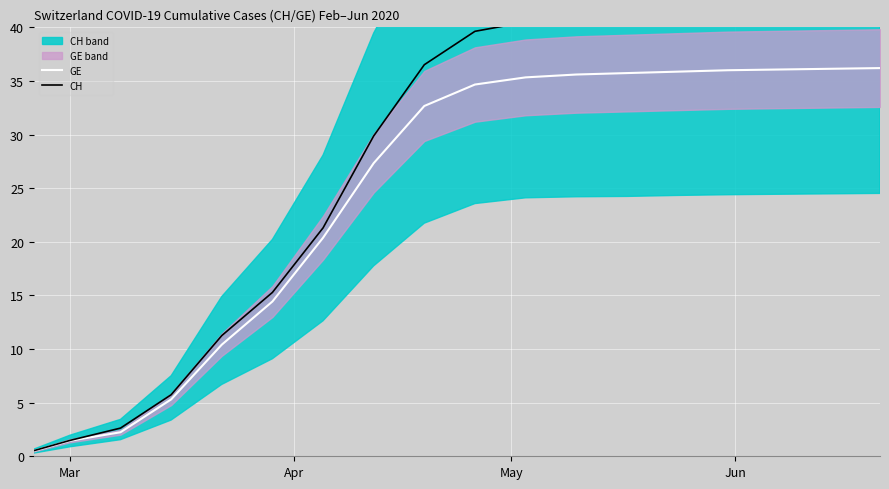

Which series has the largest total across all categories?

CH